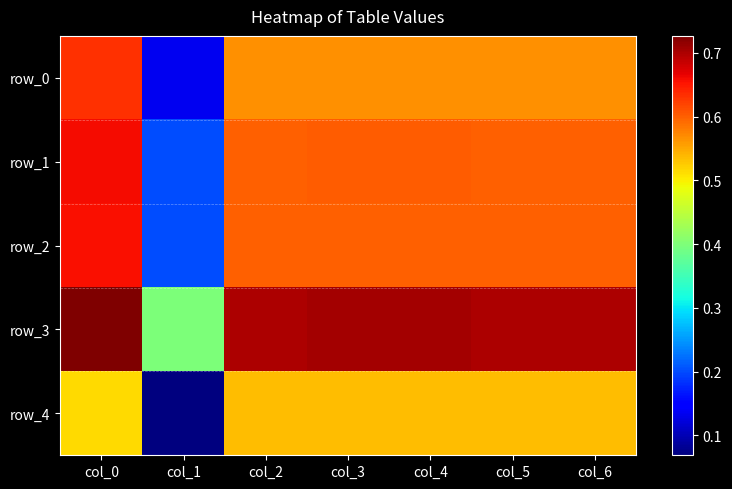

List the labels in order of row_0 value, largest first.

col_0, col_3, col_4, col_2, col_5, col_6, col_1